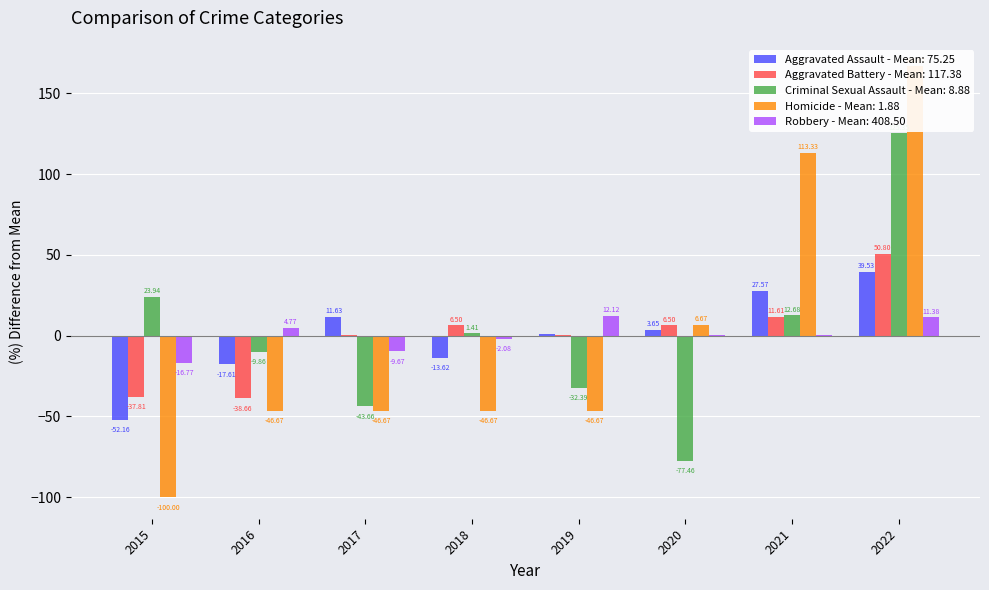

What is the greatest value displayed?

166.7